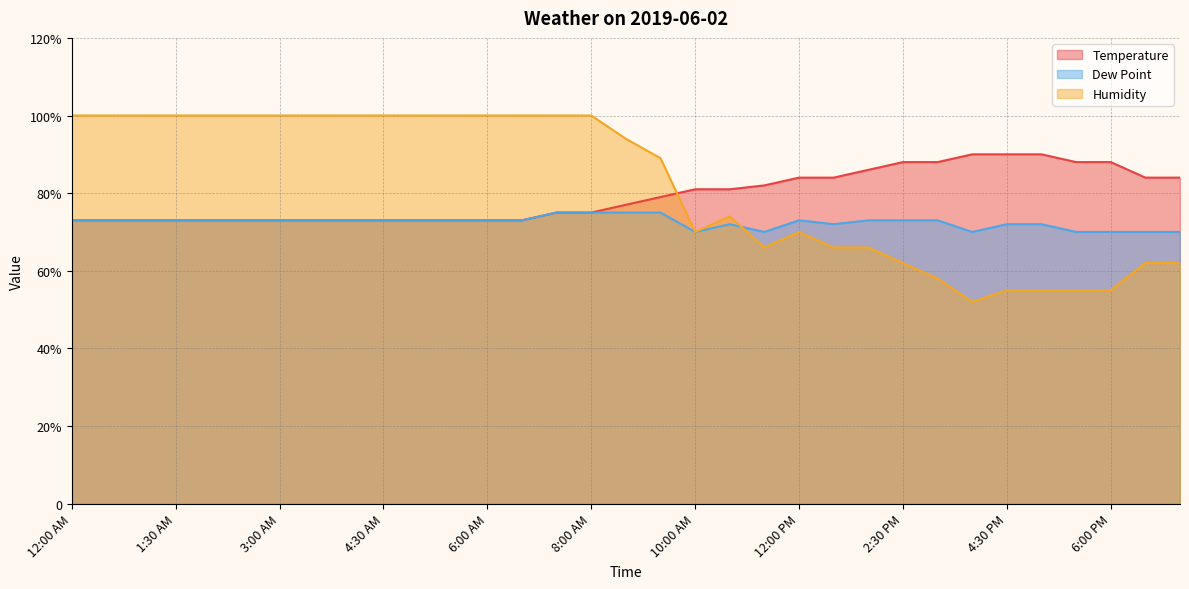

At how many categories does at least one series exceed 88?

21